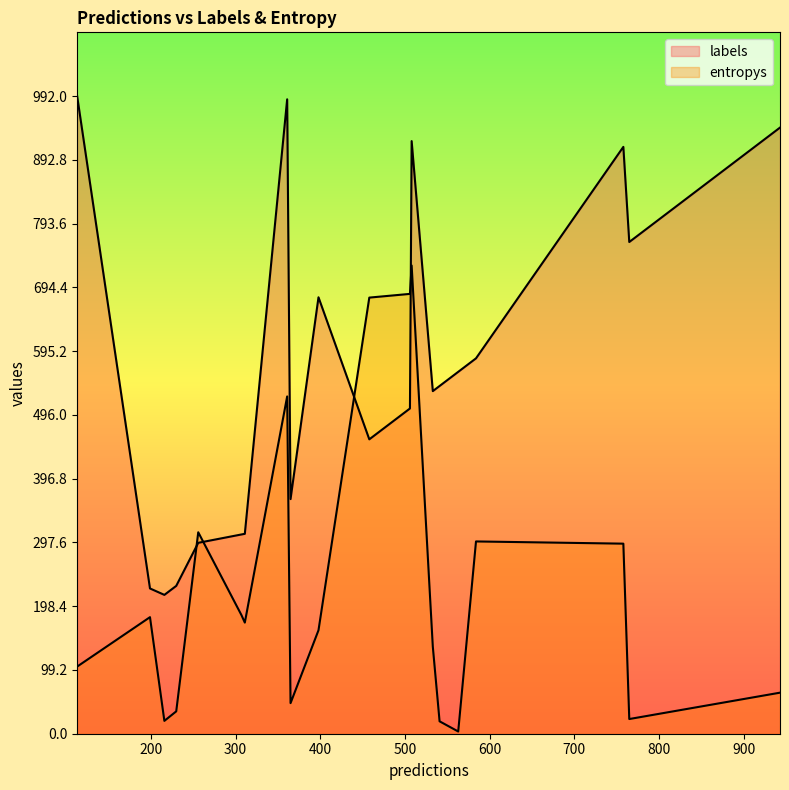

Between 506 and 584, which series saw the biggest shift?

labels